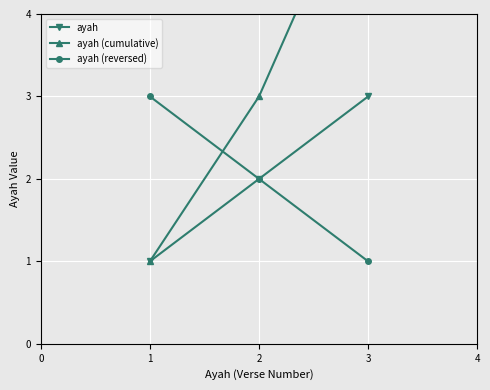

List the labels in order of ayah (reversed) value, largest first.

1, 2, 3